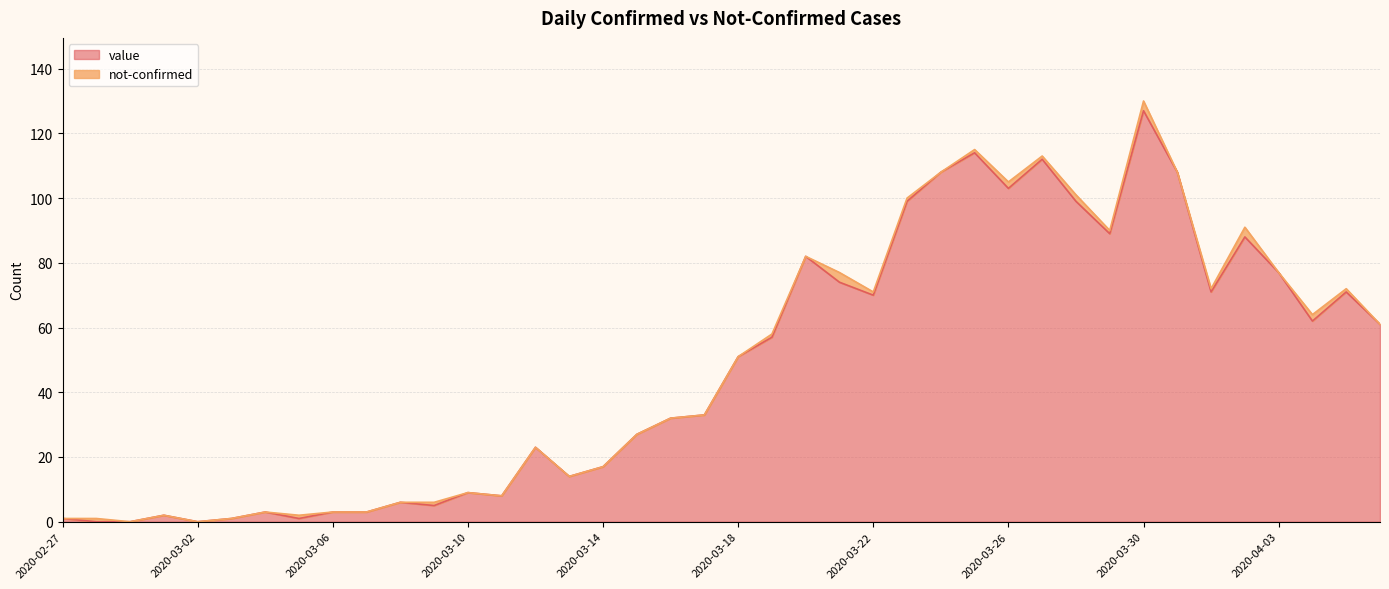

At which label is the value closest to 63?

2020-04-04